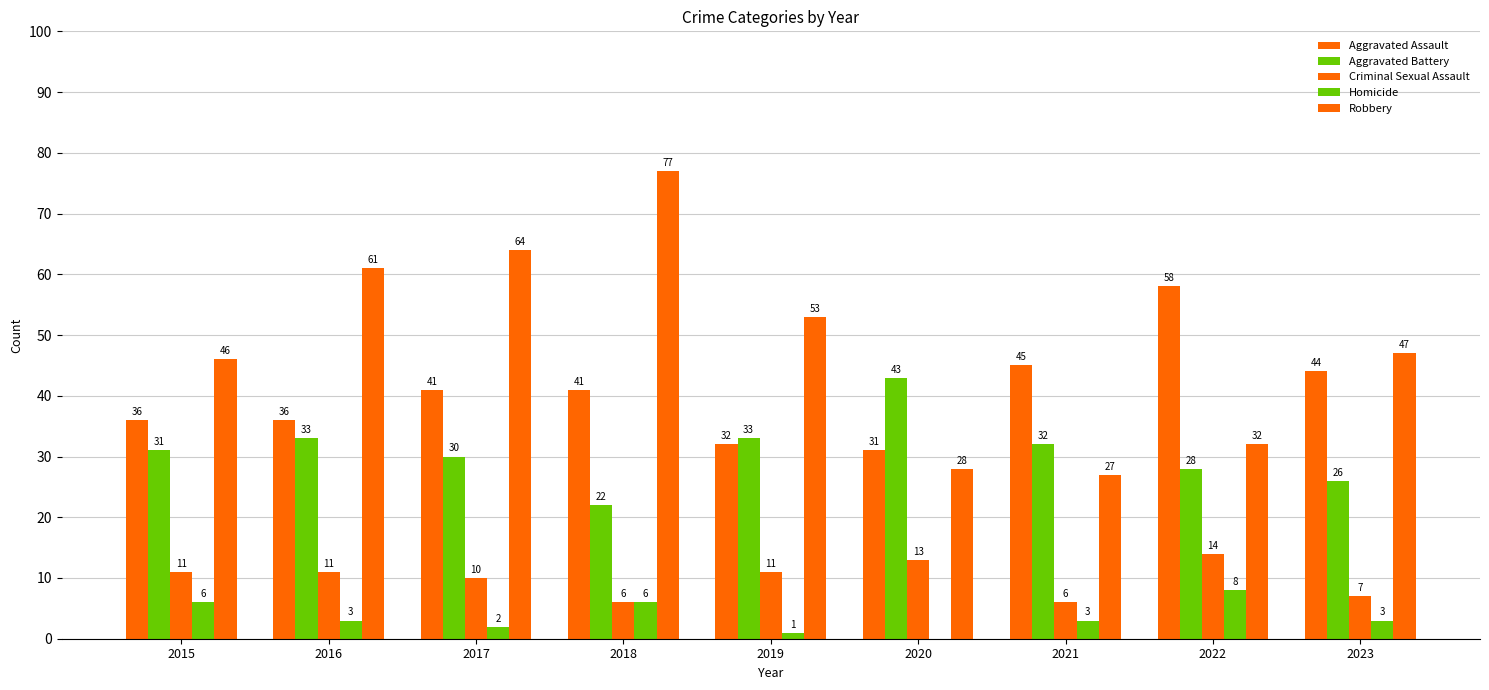

How many categories are shown in the chart?

9